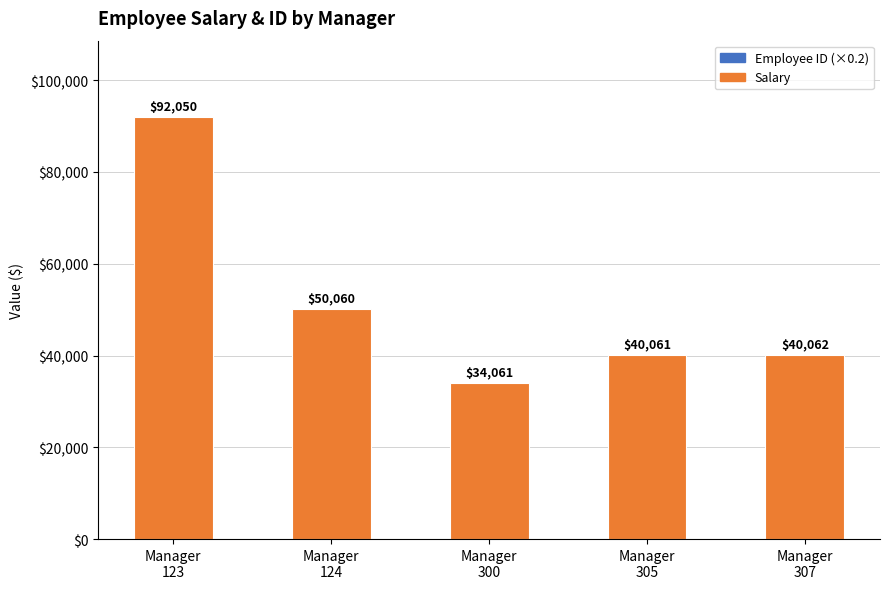

Count the number of data series in this chart.

2